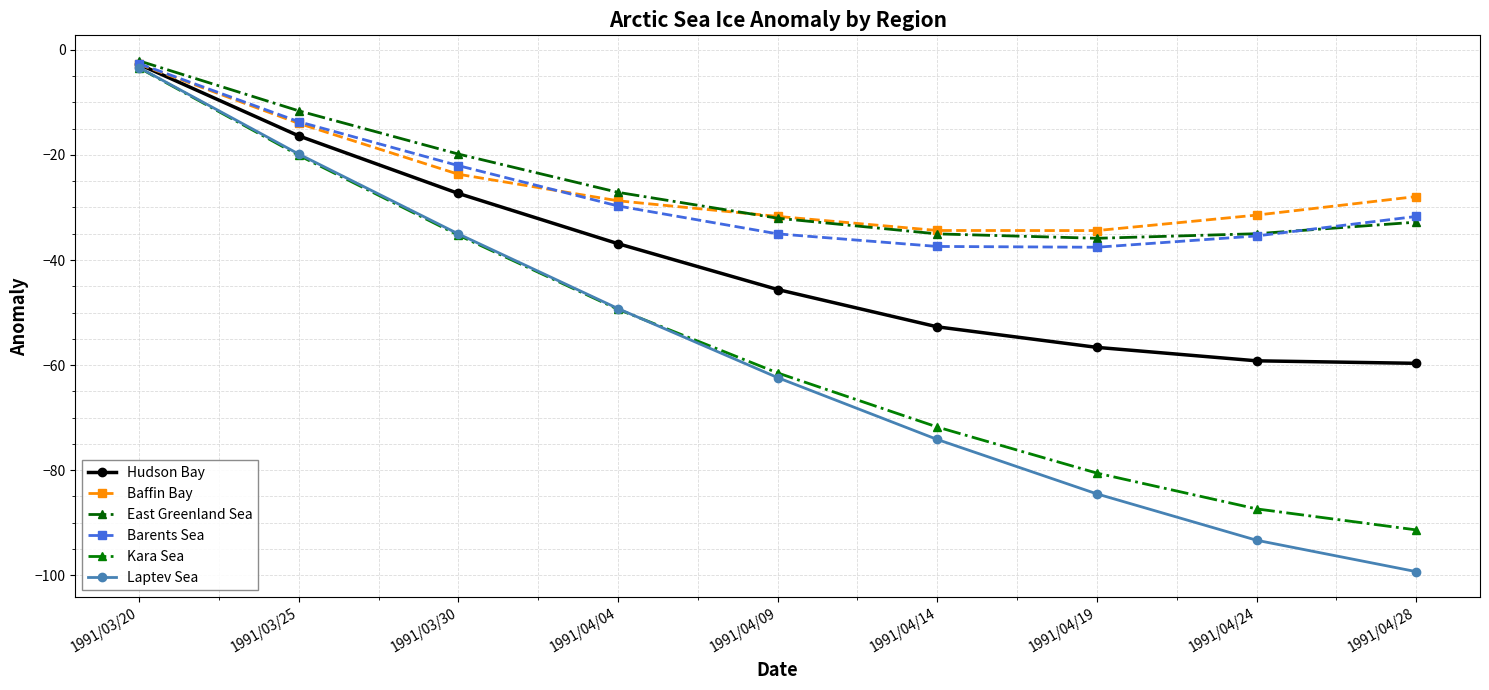

True or false: Hudson Bay and East Greenland Sea cross at least once.

False